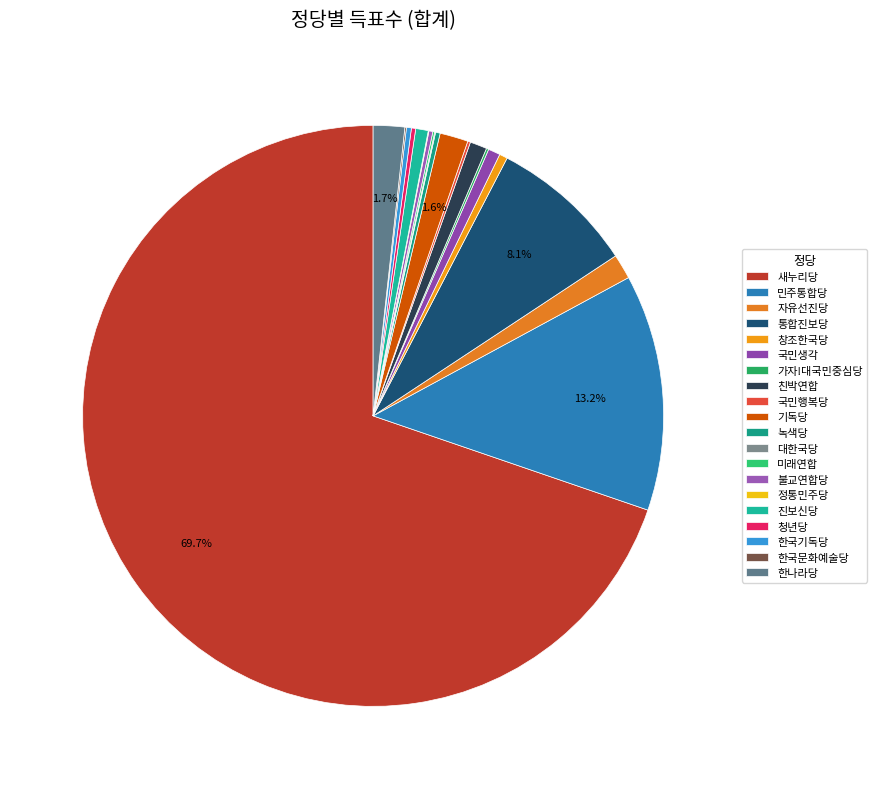

The 한나라당 slice represents 2% of the pie. True or false?

True